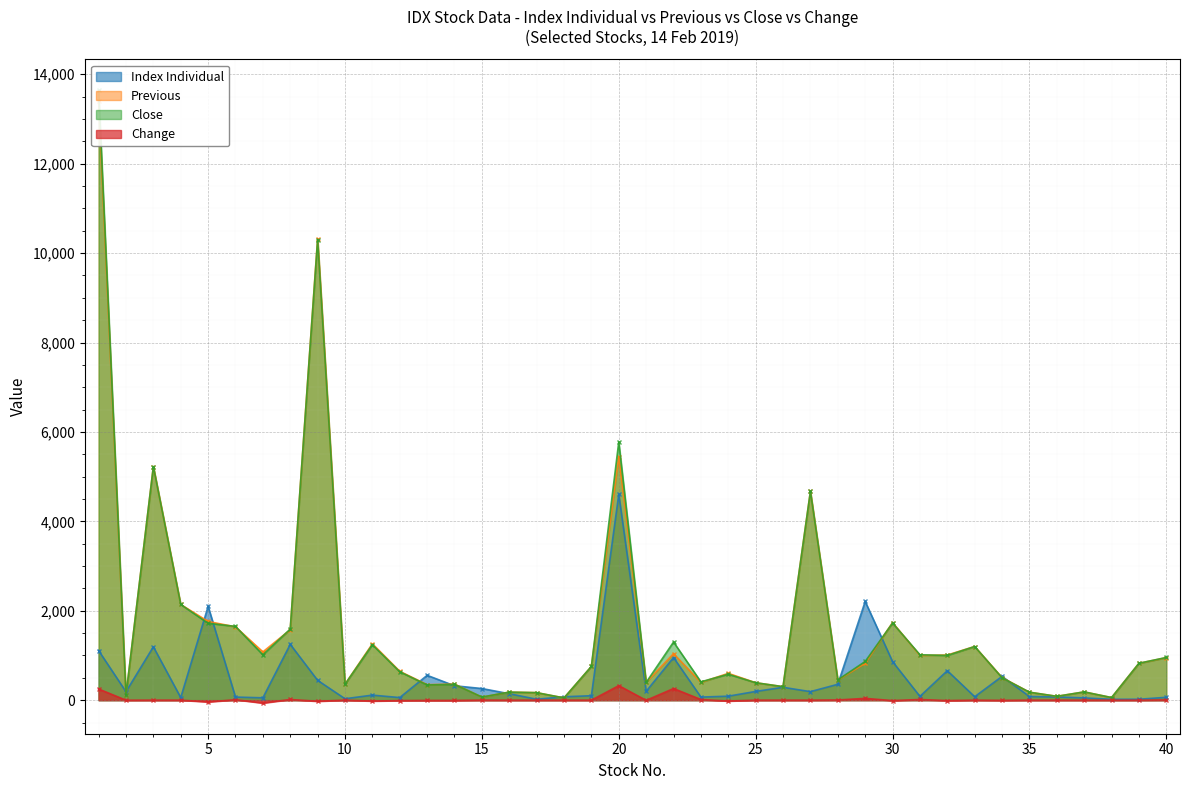

The Change series shows -1.0 at 2. True or false?

True